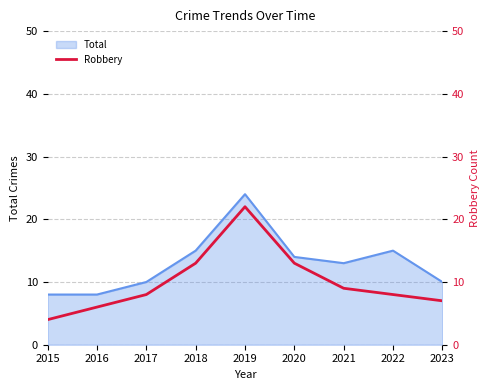

The value at 2023 is 10. True or false?

False